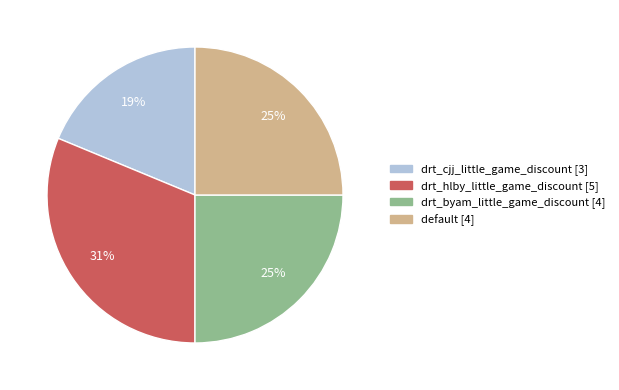

To the nearest percent, what is the difference between the drt_cjj_little_game_discount and default slice percentages?

6%